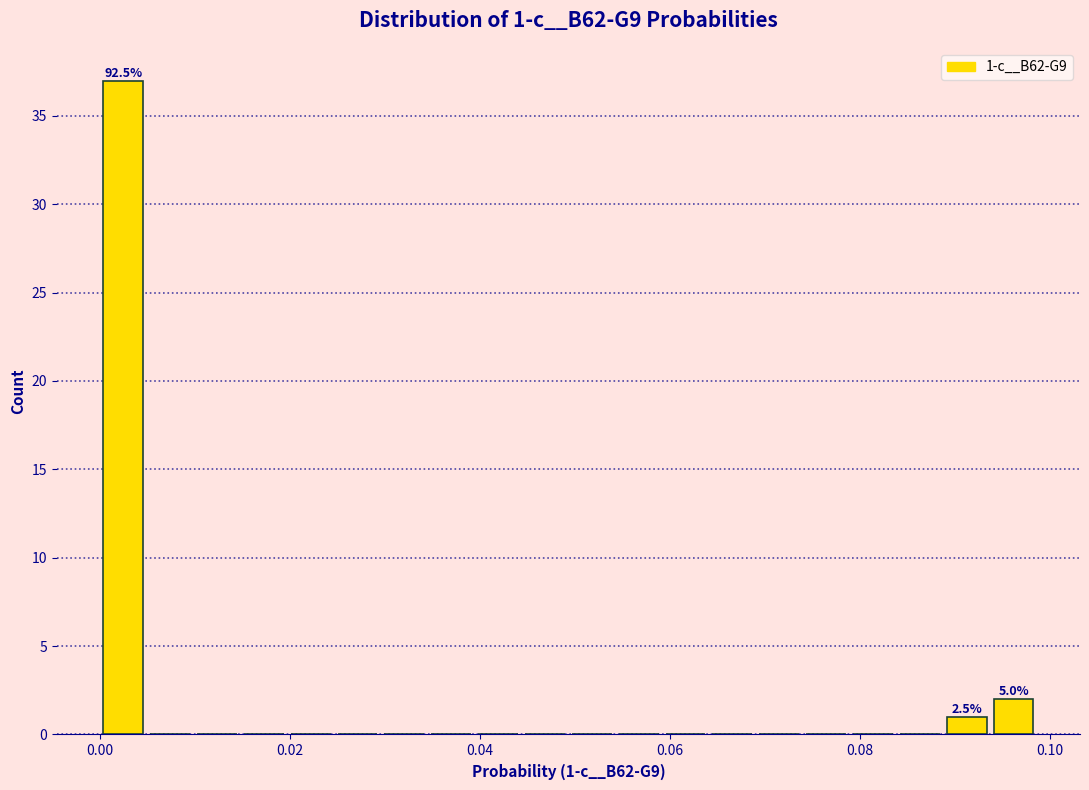

Around what value on the x-axis is the tallest bar? Give the approximate position of its centre, as read against the axis.

0.002